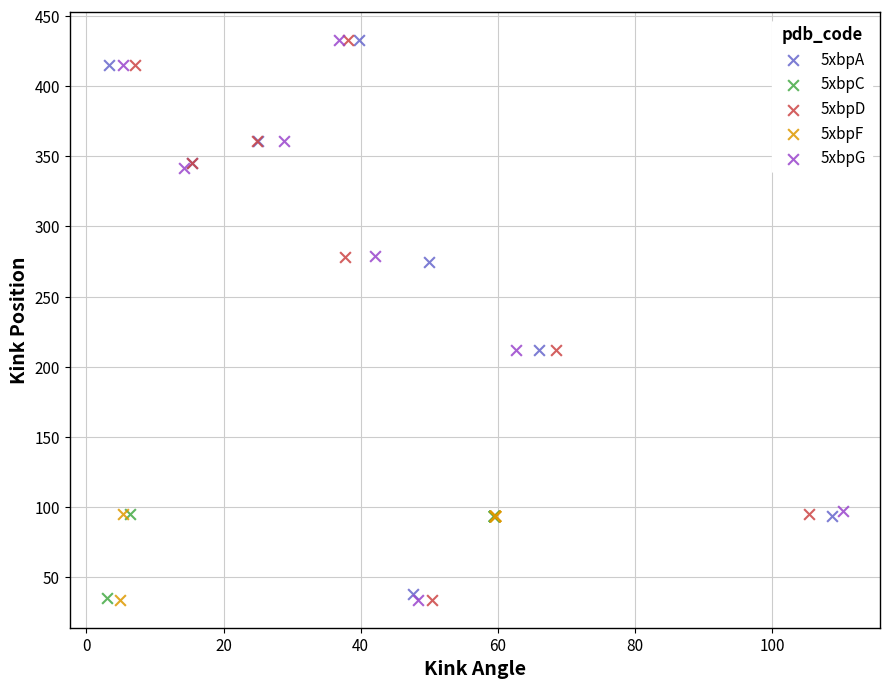

What are all the series names shown in the legend?

5xbpA, 5xbpC, 5xbpD, 5xbpF, 5xbpG